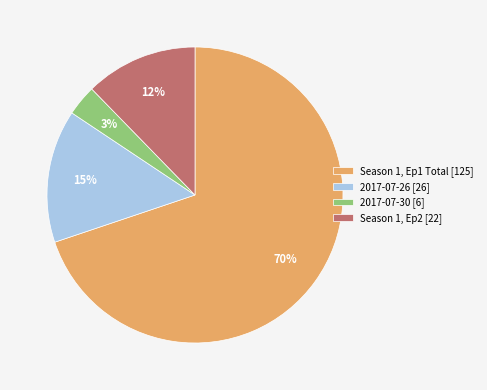

How many slices are in this pie chart?

4